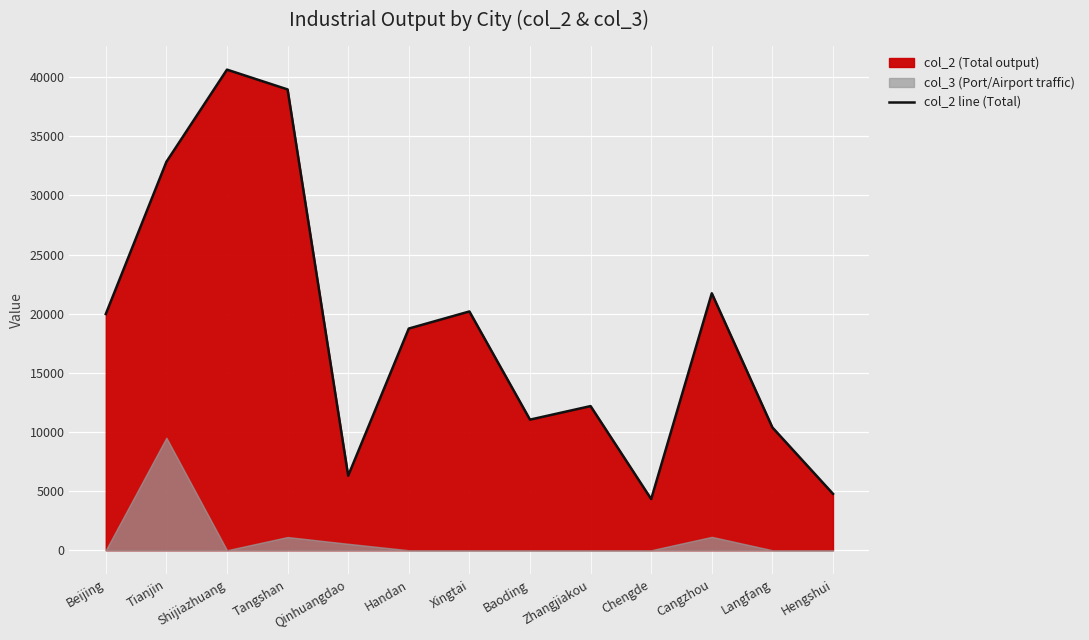

How many points are lower than both their immediate neighbors (excluding endpoints)?

3